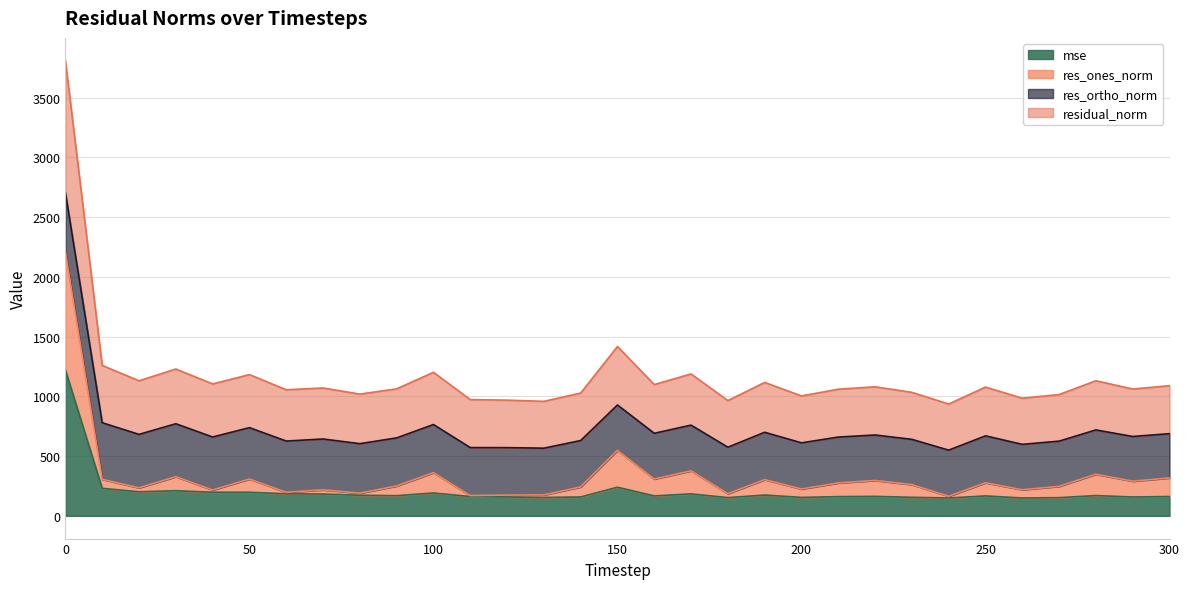

What is the maximum value for mse?

1220.7